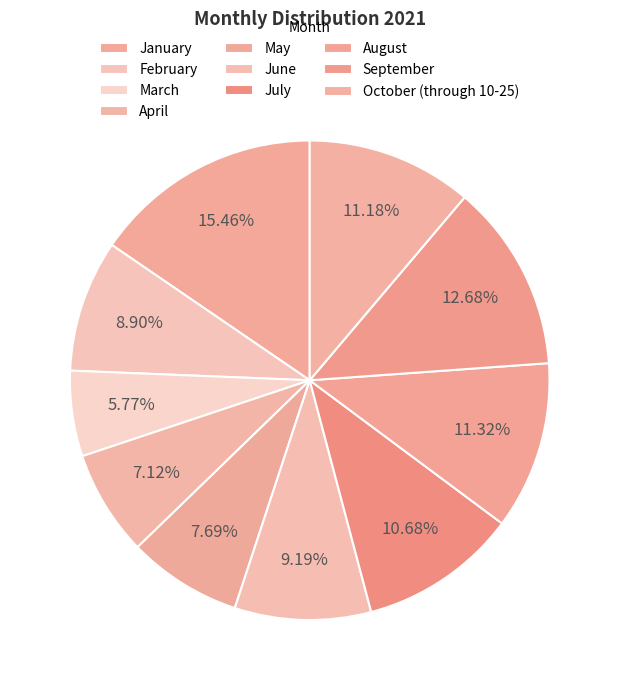

Combined, what portion of the pie is May and April?

14.8%